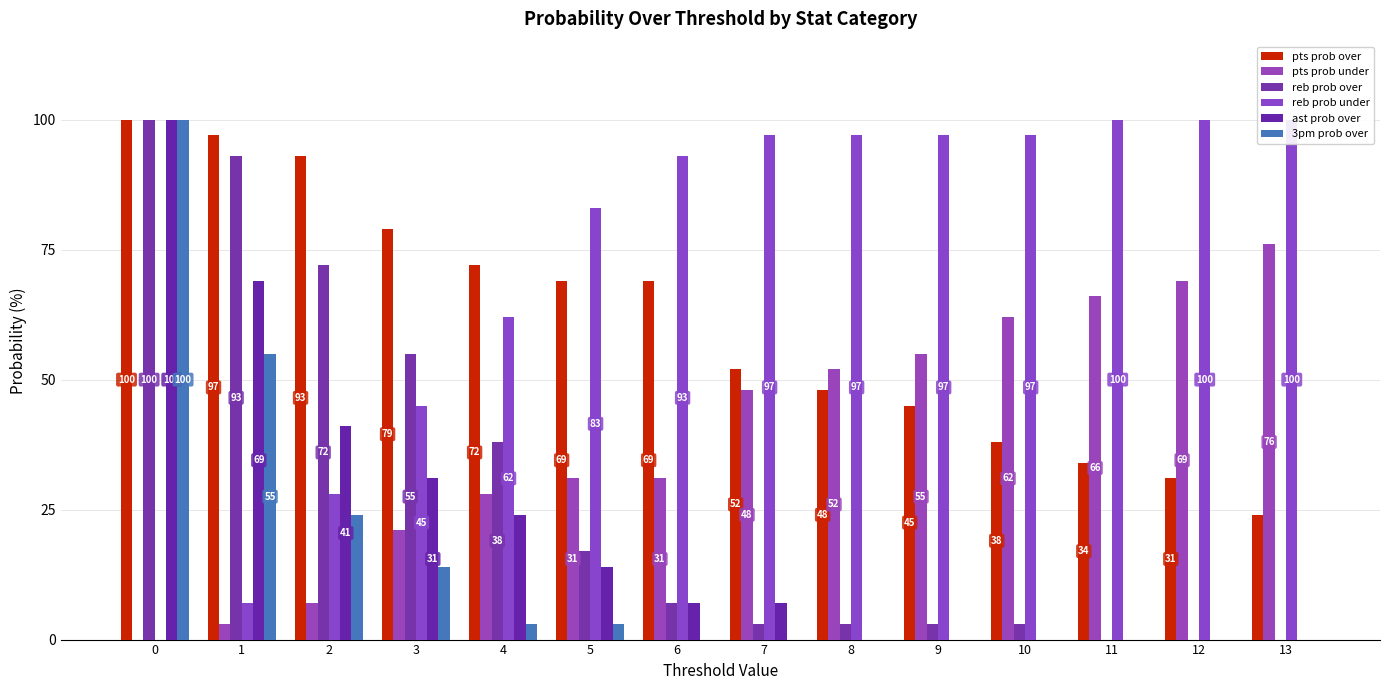

At which label is 3pm prob over closest to 50?

1